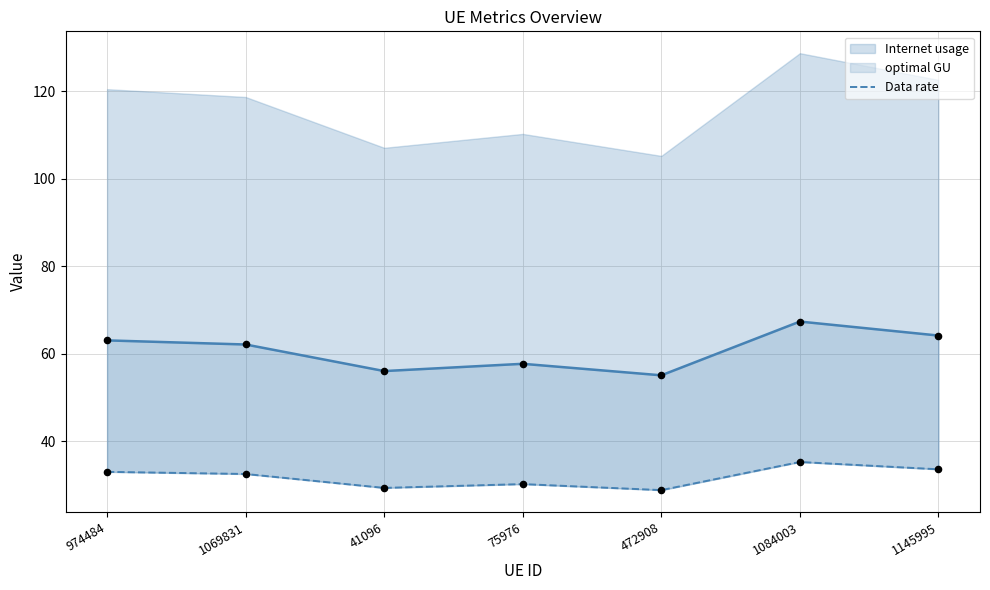

What is the ratio of the value at 1069831 to the value at 974484?

1.0